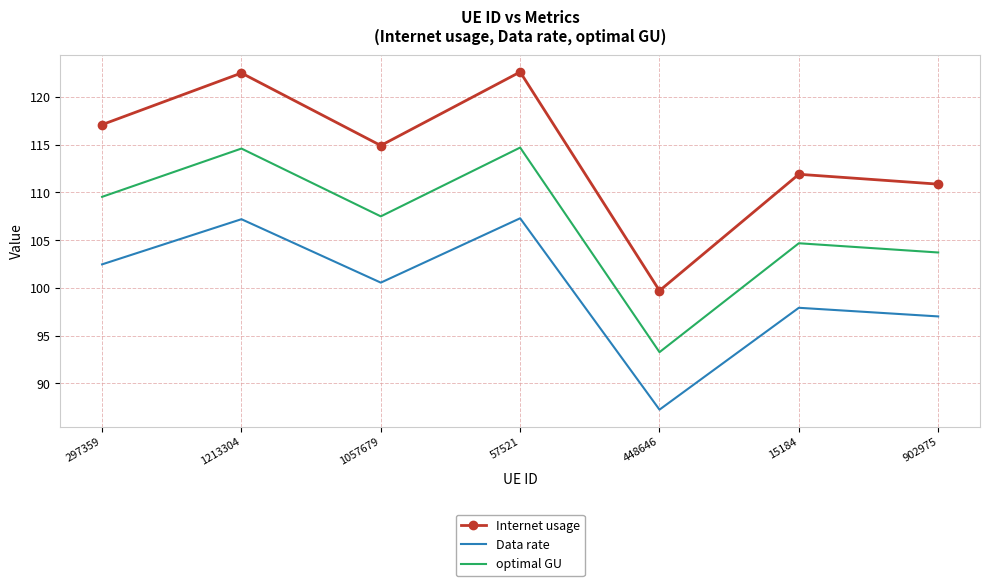

What position from the right is 57521?

4